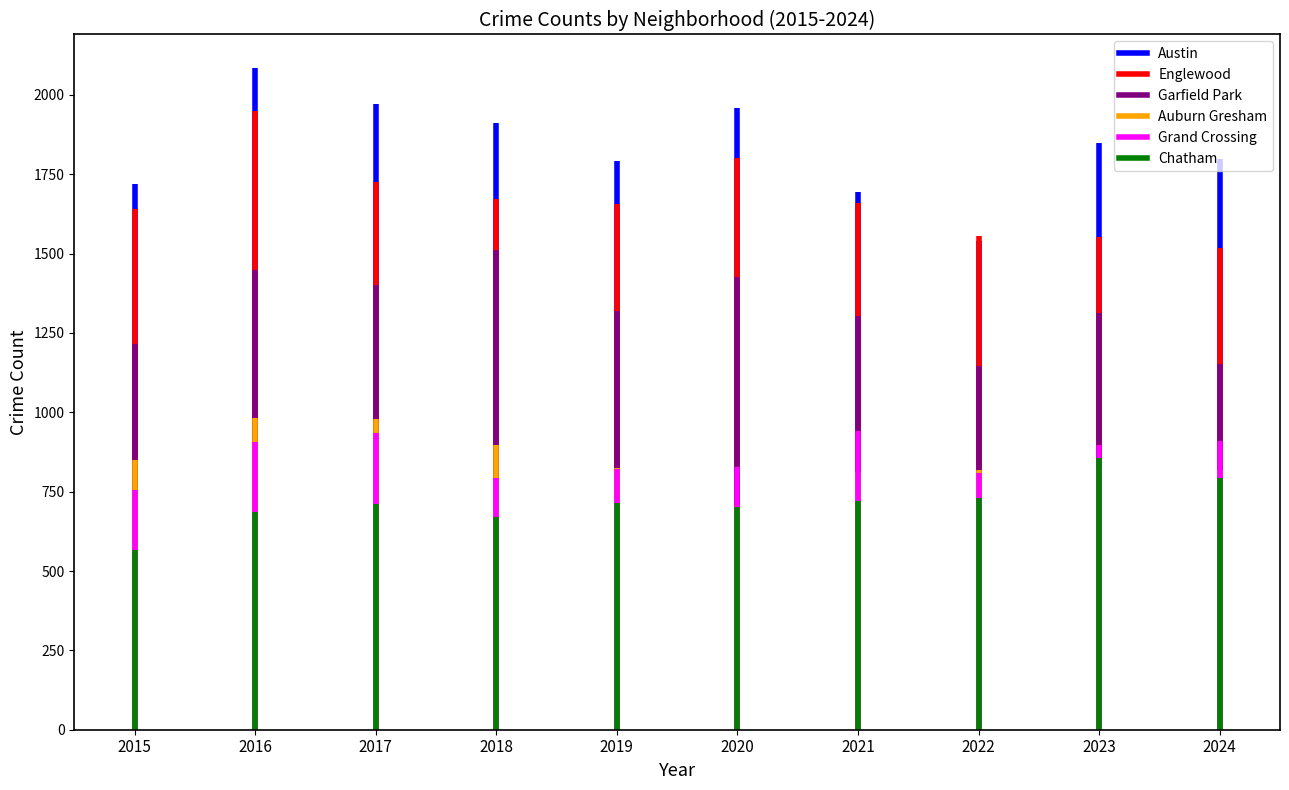

At which category is the sum across all series the highest?

2016